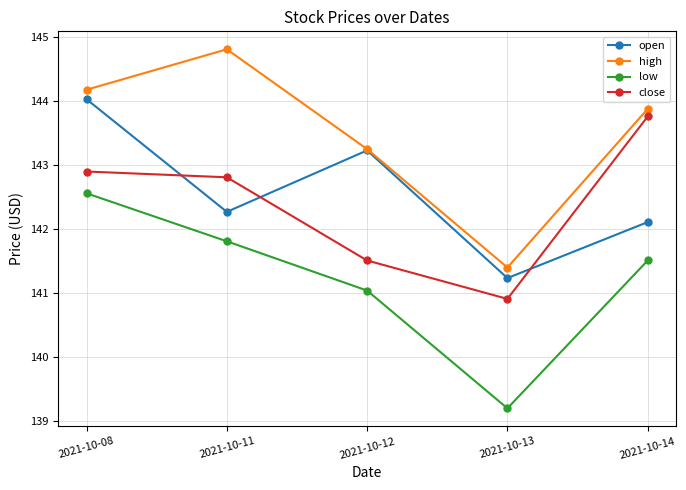

Where is low nearest to the value 140?

2021-10-13